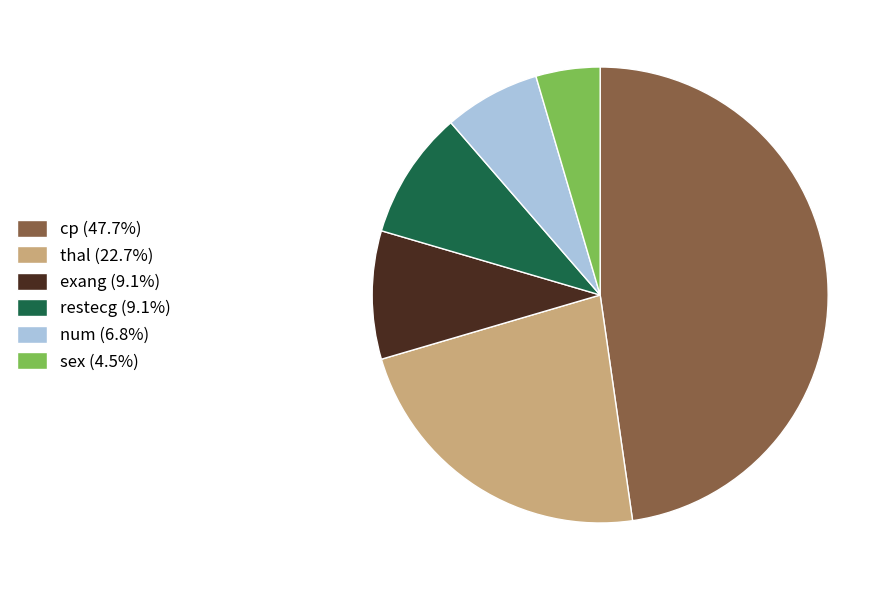

Which has a higher value, sex or exang?

exang